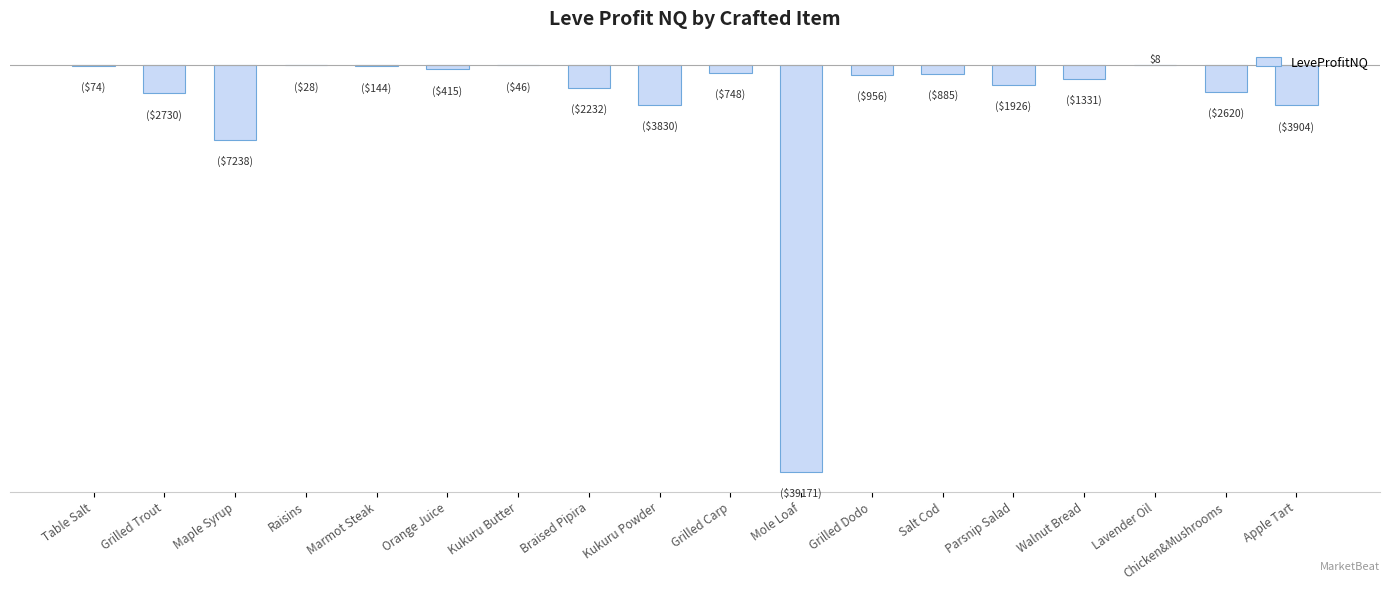

What is the label of the 18th bar from the left?

Apple Tart